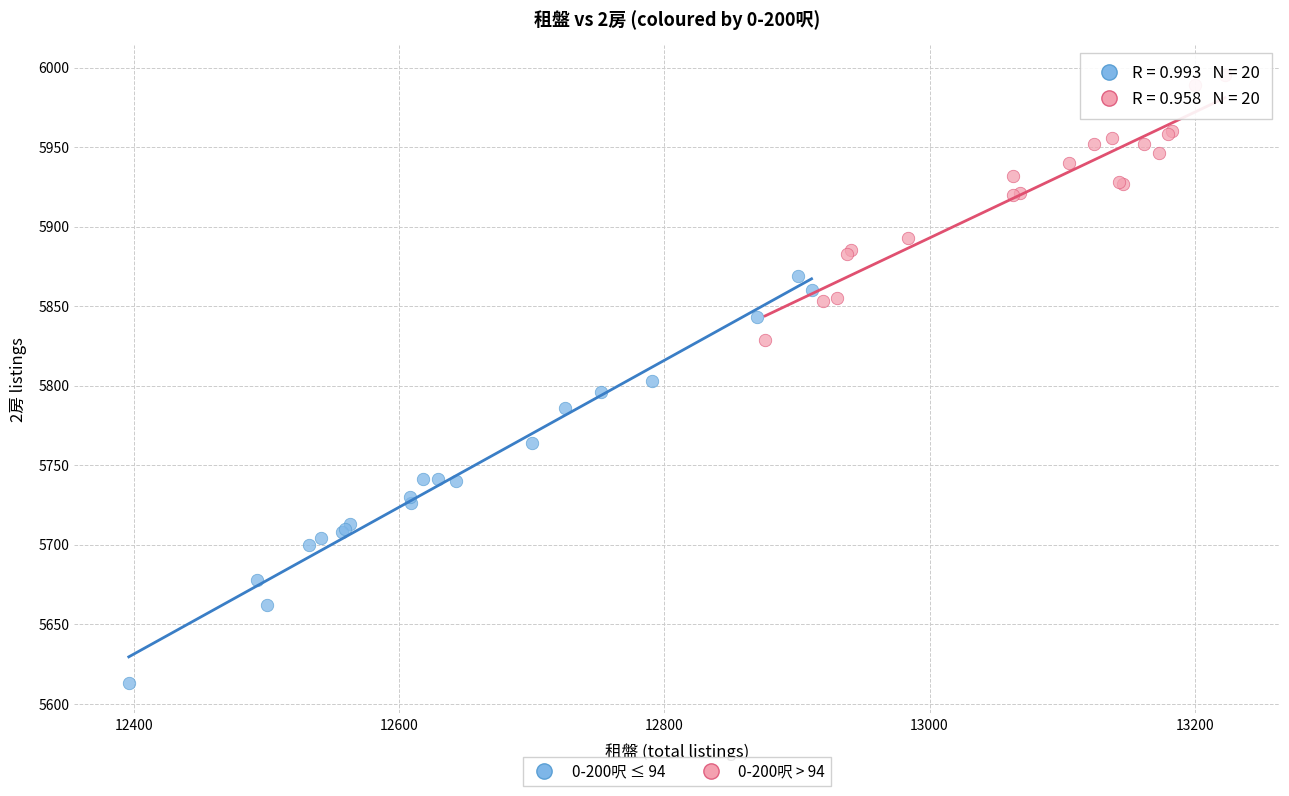

Which series has the widest spread of Y values?

0-200呎 ≤ 94